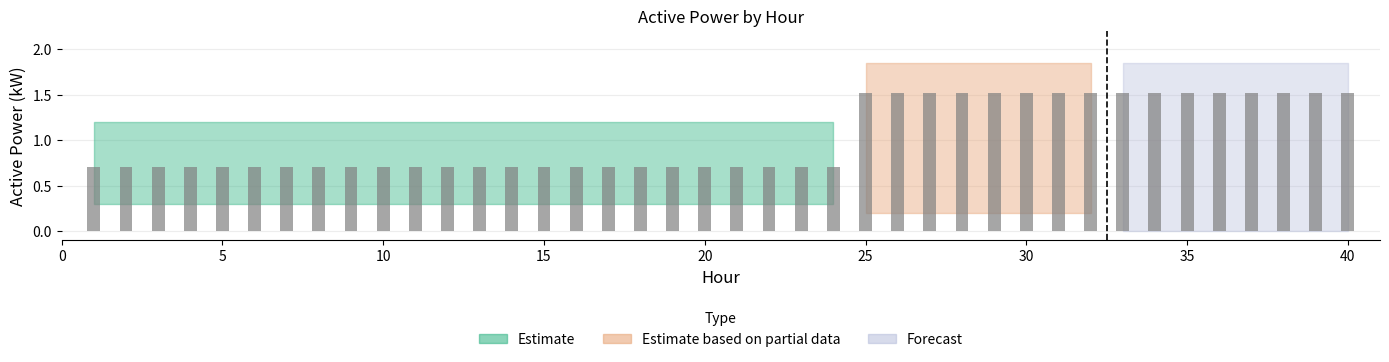

What is the difference between the second highest and minimum values?

0.8